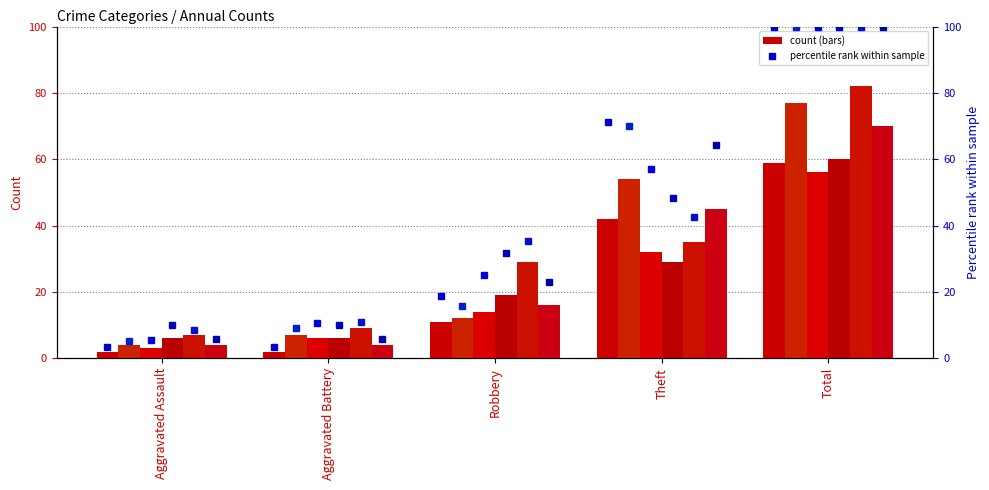

What position from the right is Robbery?

3